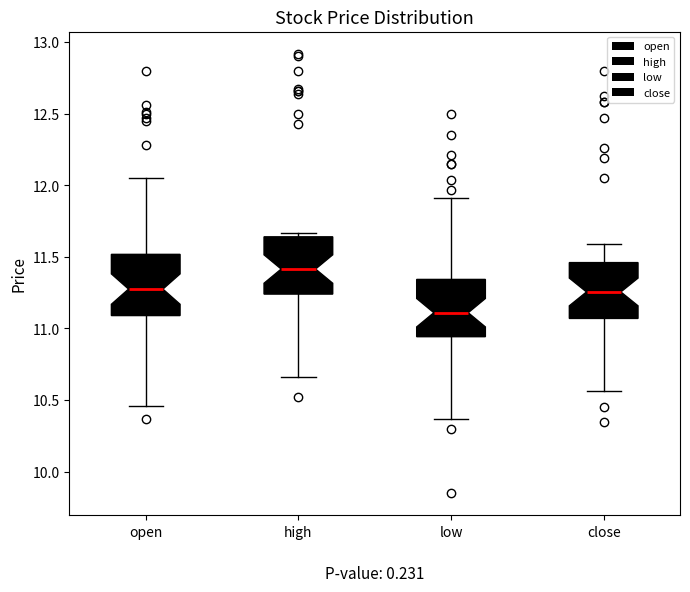

Which box has the highest median line?

high